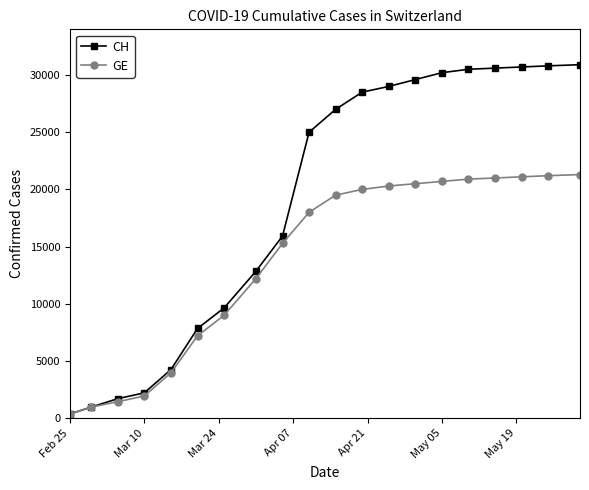

Which series has the largest total across all categories?

CH